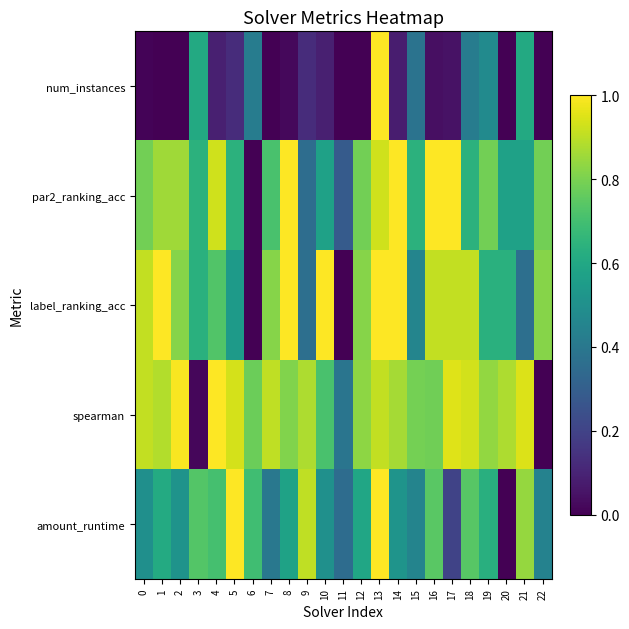

Which series has the widest spread of values?

num_instances